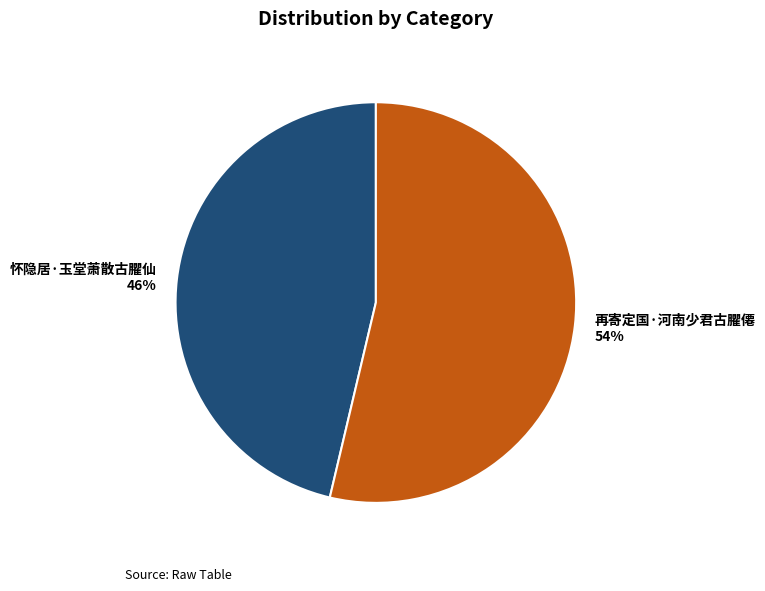

To the nearest percent, what percentage of the pie is 再寄定国·河南少君古臞僊?

54%